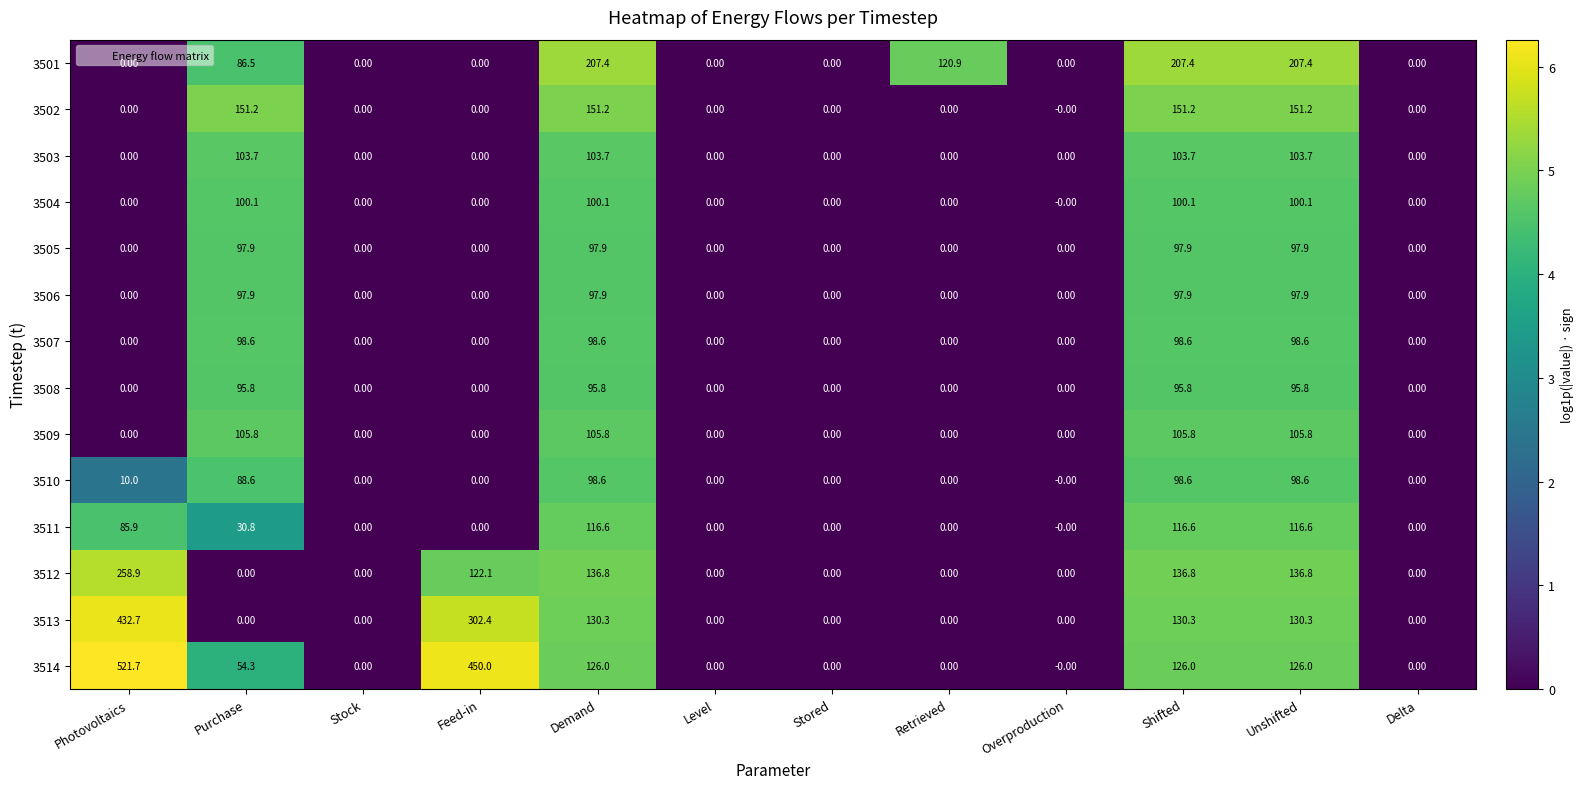

Which series has the largest range (max minus min)?

3514